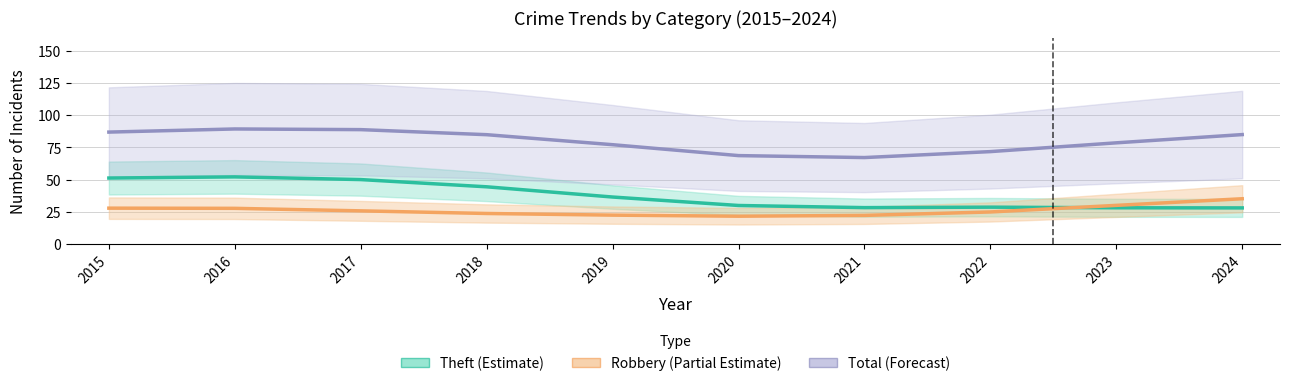

At which category is the sum across all series the highest?

2016